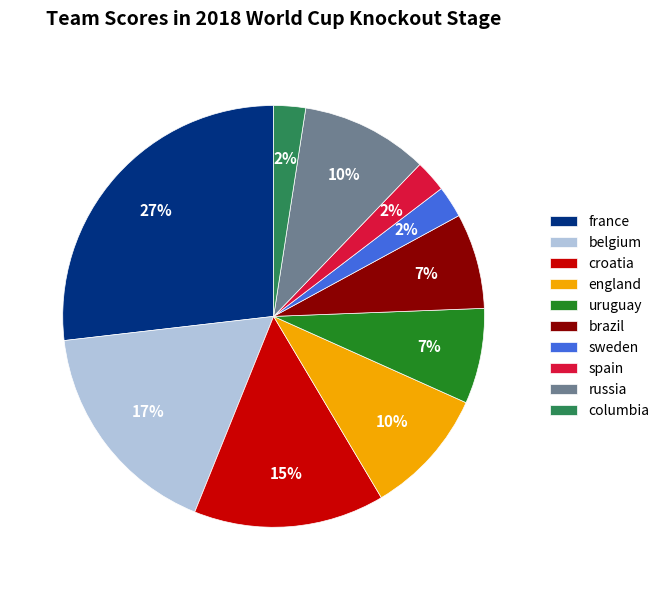

What is the largest slice in the pie chart?

france